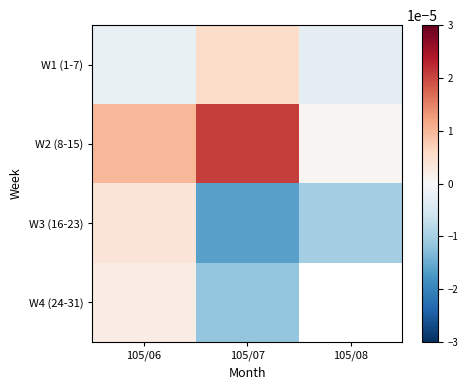

At which category is the sum across all series the highest?

105/06